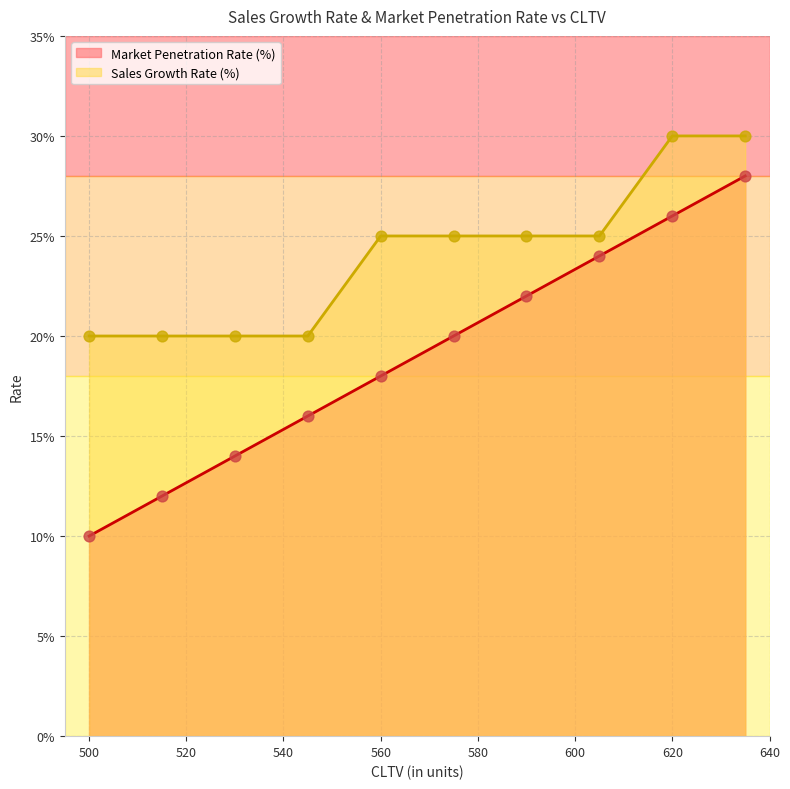

What are all the series names shown in the legend?

Market Penetration Rate (%), Sales Growth Rate (%)